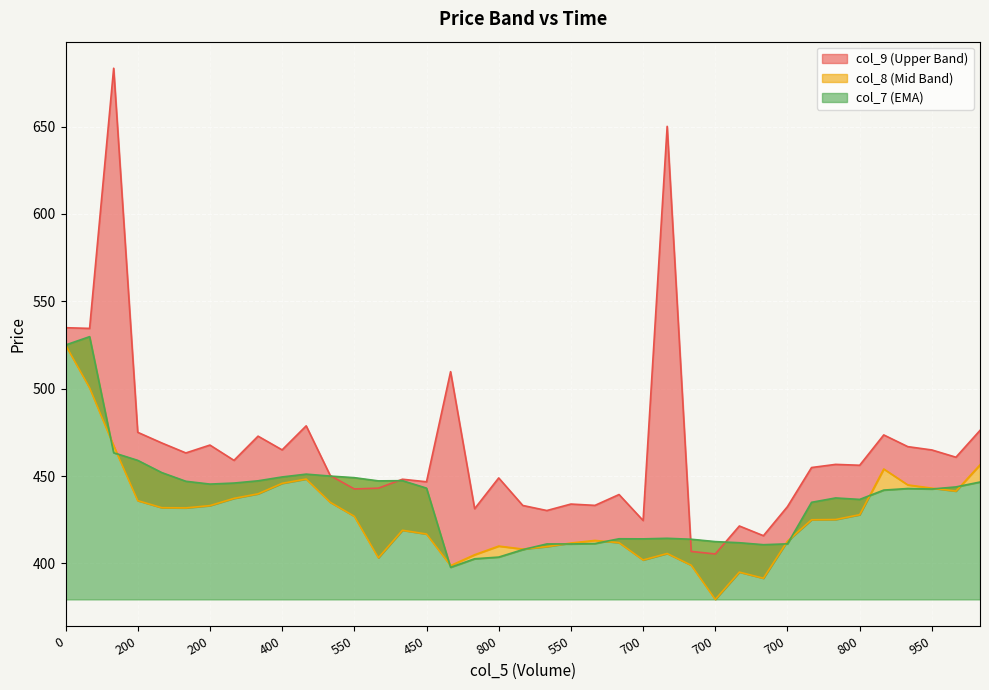

True or false: col_8 and col_9 cross at least once.

False